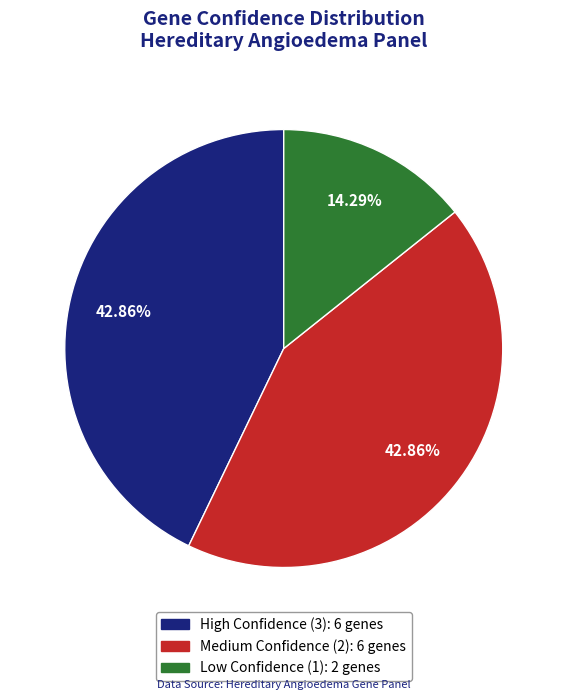

Is there any slice that represents more than half of the pie?

No